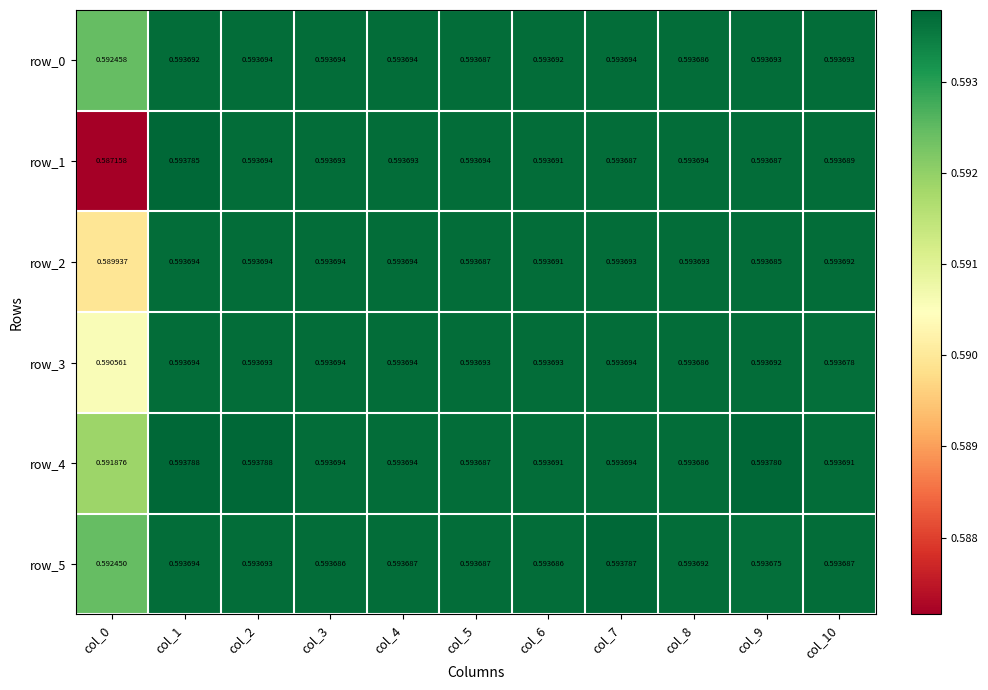

What is the sum of the row_5 values at col_6 and col_7?

1.2